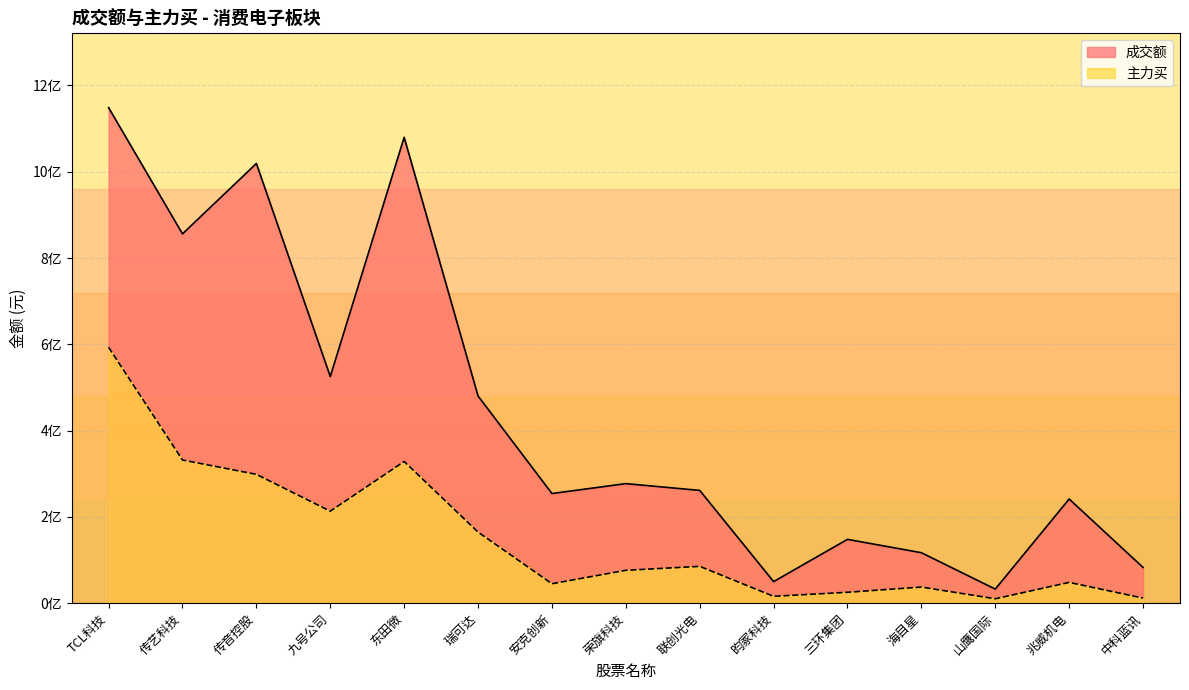

At which label is 成交额 closest to 590575182?

九号公司